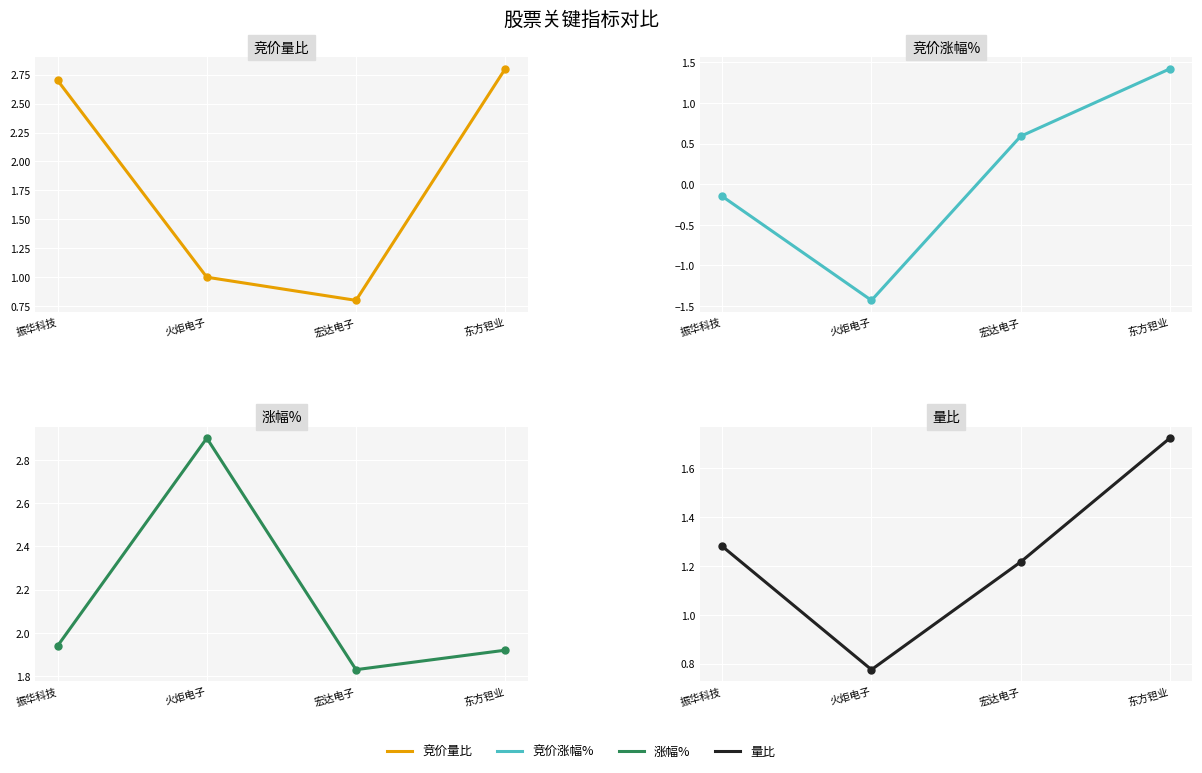

True or false: 竞价涨幅% and 竞价量比 cross at least once.

False